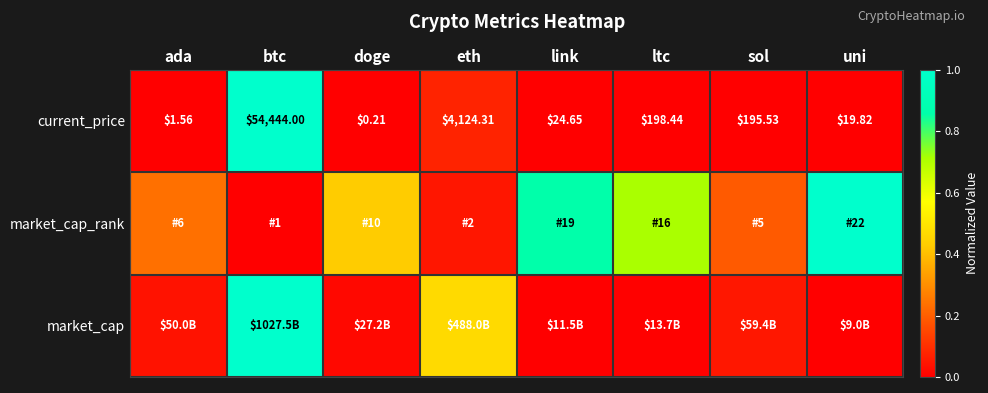

At which label is current_price closest to 27222?

eth